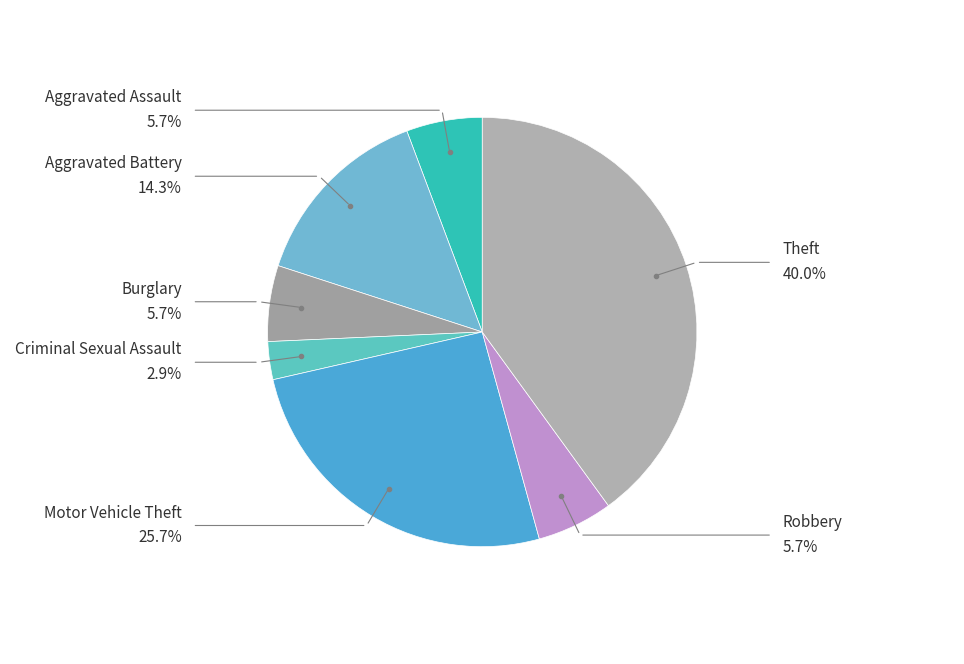

How many slices are in this pie chart?

7